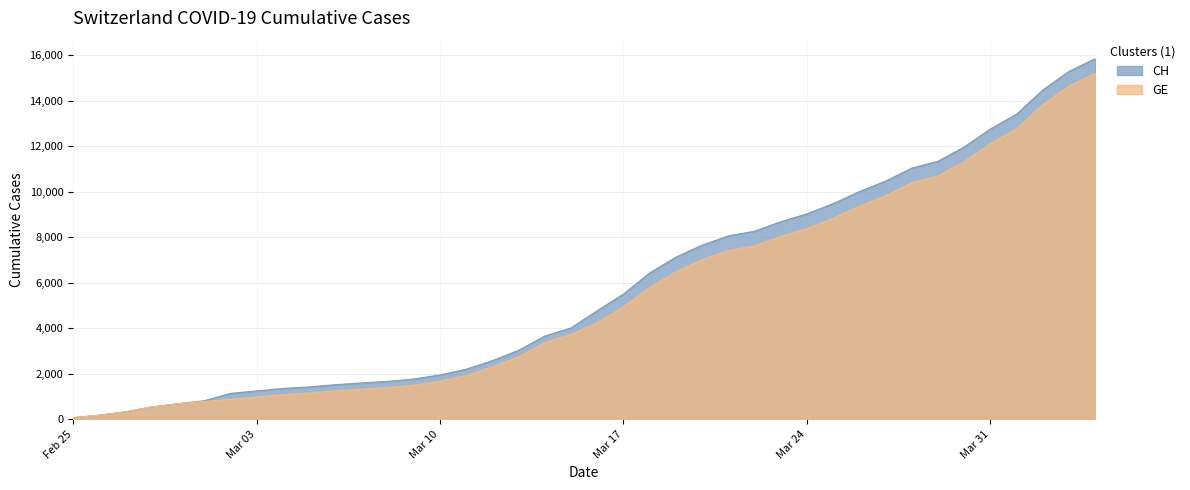

What value does the CH series have at 2020-03-13, to the nearest 10?

3030